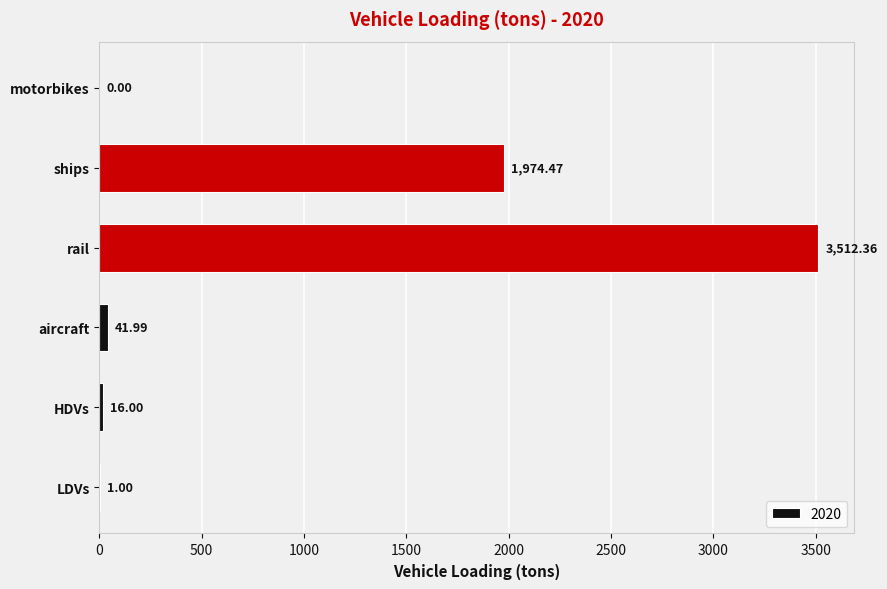

Which label corresponds to the largest value in the chart?

rail